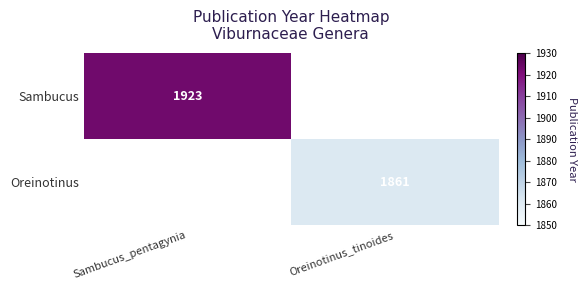

True or false: Oreinotinus has a value of 1861 at Oreinotinus_tinoides.

True